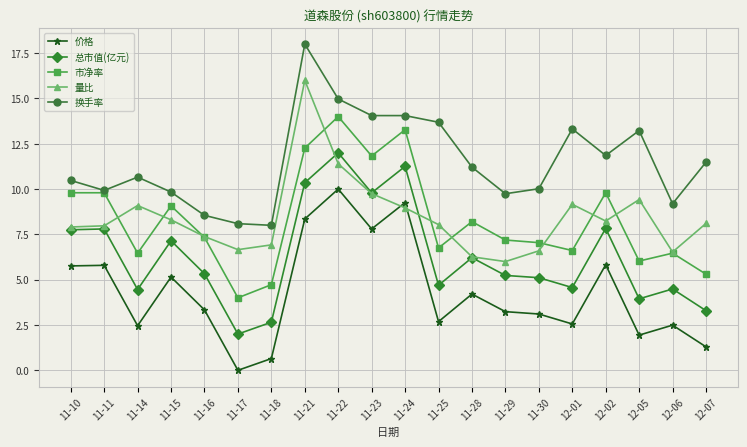

What is the spread (max minus min) of values at 11-28?

7.0